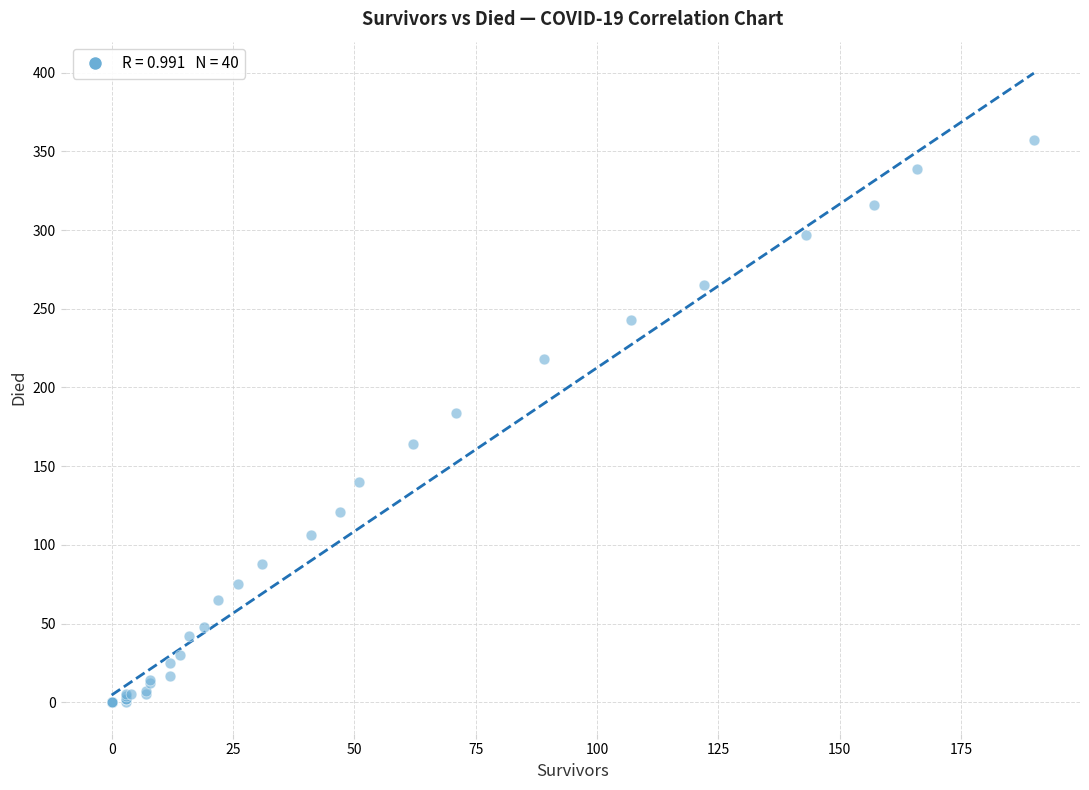

What Y value in the scatter plot is closest to 178?

184